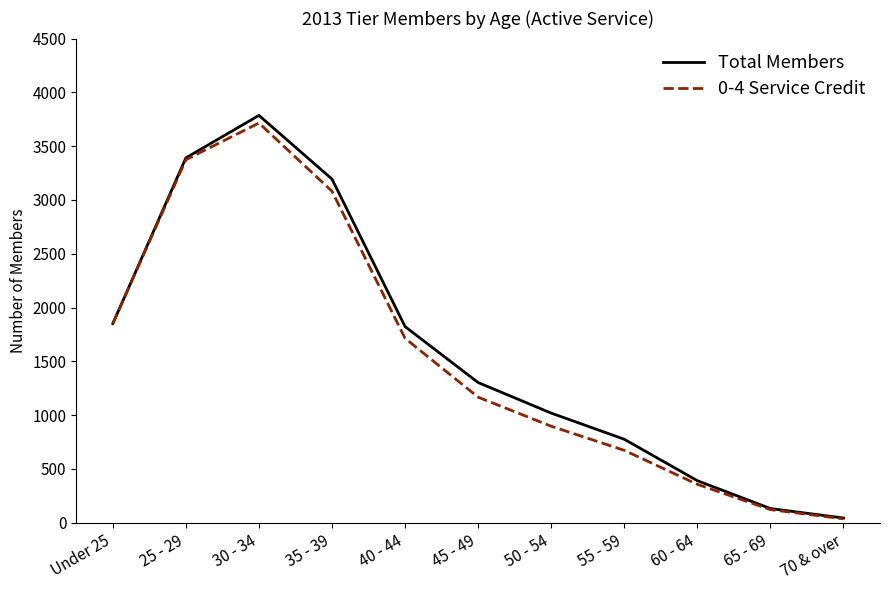

Is it true that Total Members equals 1833 at 50 - 54?

False